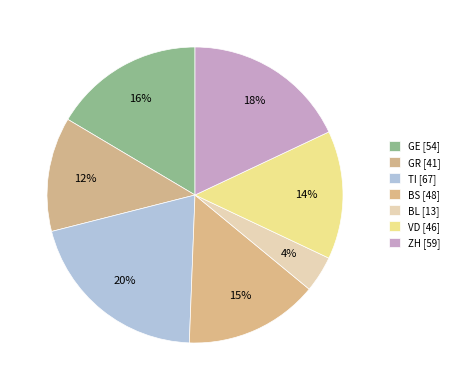

Count the number of slices in the pie.

7